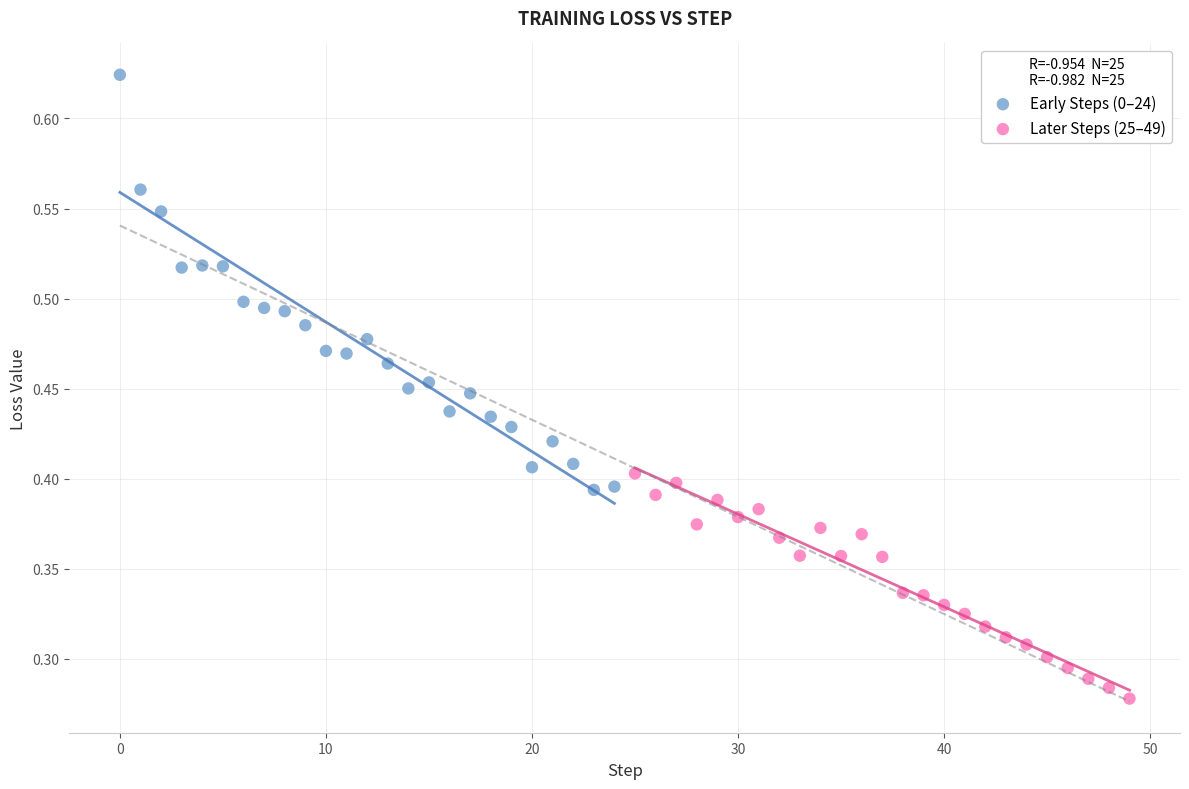

Which series contains the highest Y value?

Early Steps (0–24)